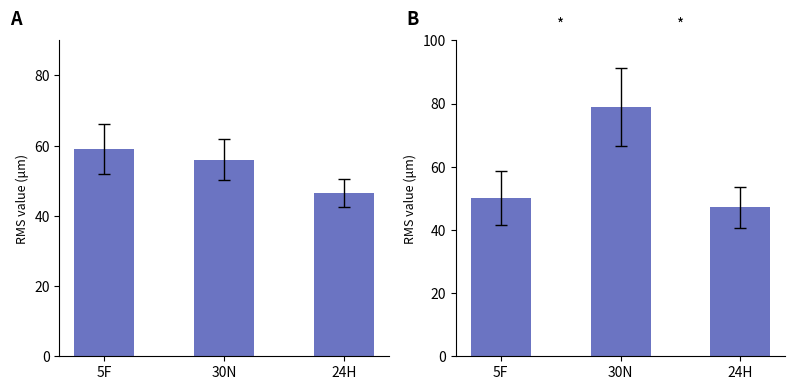

What is the difference between the maximum and minimum values in the COG mean by group series?

31.8